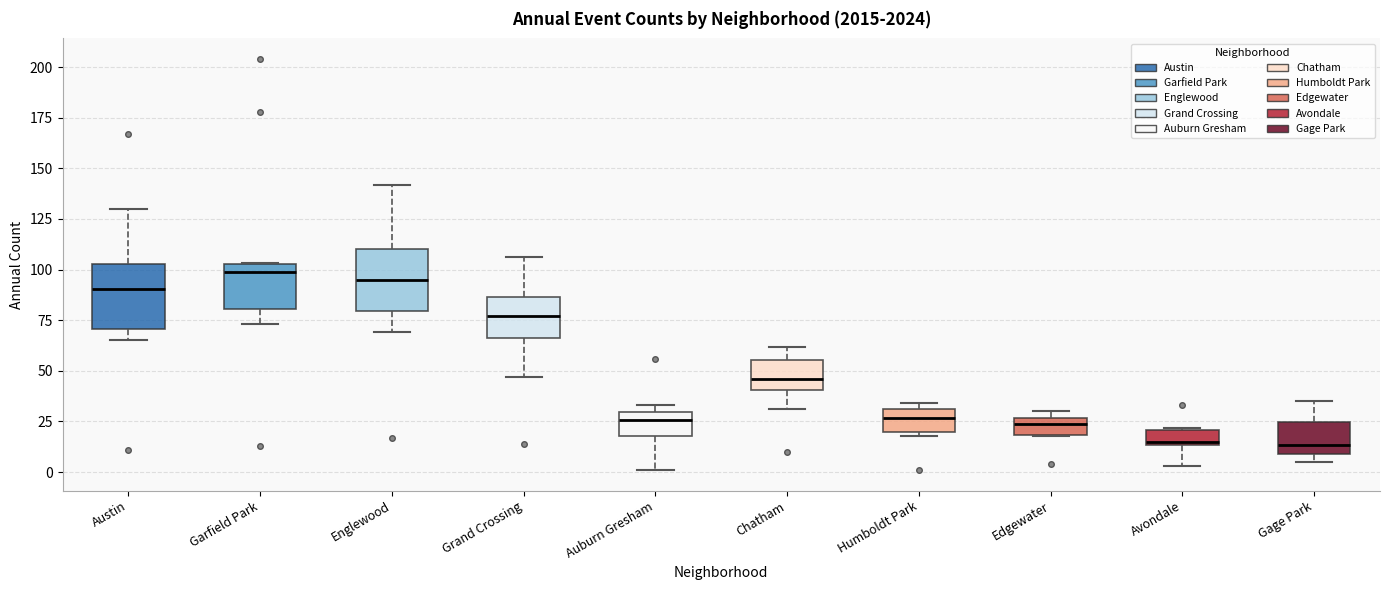

Reading left to right, read every box against the y-axis: the position of its median line, the range the box covers, and the ends of its whiskers. The values are not printed on the chart, so give them approximately, as read against the axis.

Austin: median 90, box 70 to 105, whiskers 65 to 130
Garfield Park: median 100, box 80 to 105, whiskers 75 to 105
Englewood: median 95, box 80 to 110, whiskers 70 to 140
Grand Crossing: median 75, box 65 to 85, whiskers 45 to 105
Auburn Gresham: median 25, box 20 to 30, whiskers 0 to 35
Chatham: median 45, box 40 to 55, whiskers 30 to 60
Humboldt Park: median 25, box 20 to 30, whiskers 20 (just below the box's lower edge) to 35
Edgewater: median 25 (inside the box), box 20 to 25, whiskers 20 to 30
Avondale: median 15 (just above the box's lower edge), box 15 to 20, whiskers 5 to 20
Gage Park: median 15, box 10 to 25, whiskers 5 to 35